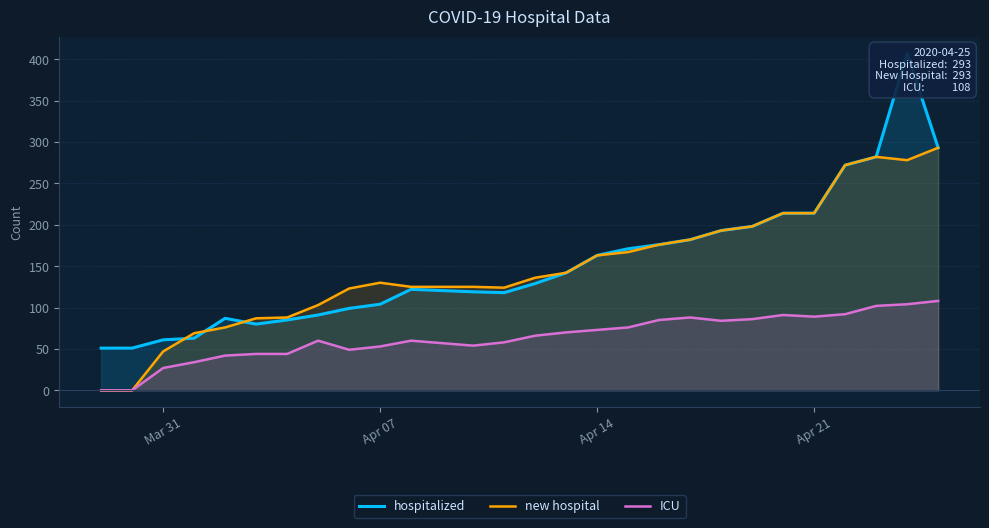

What is the highest value of the ICU series?

108